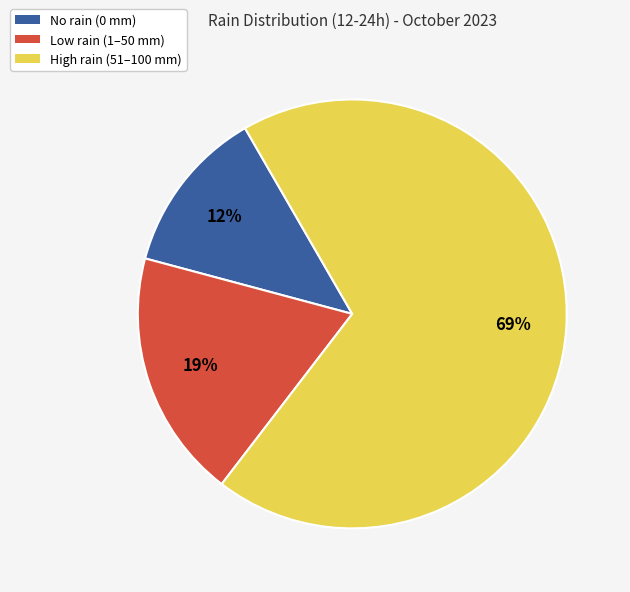

To the nearest percent, what is the average slice percentage?

33%